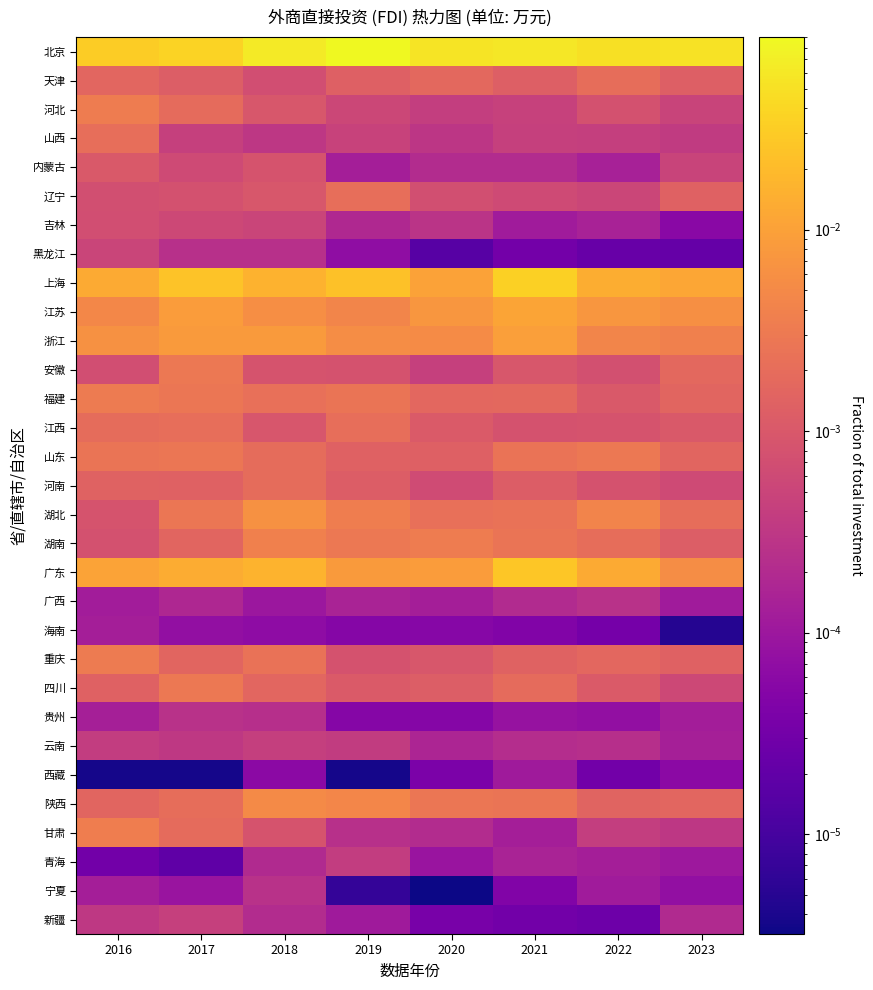

Which label corresponds to the smallest value in the chart?

2020